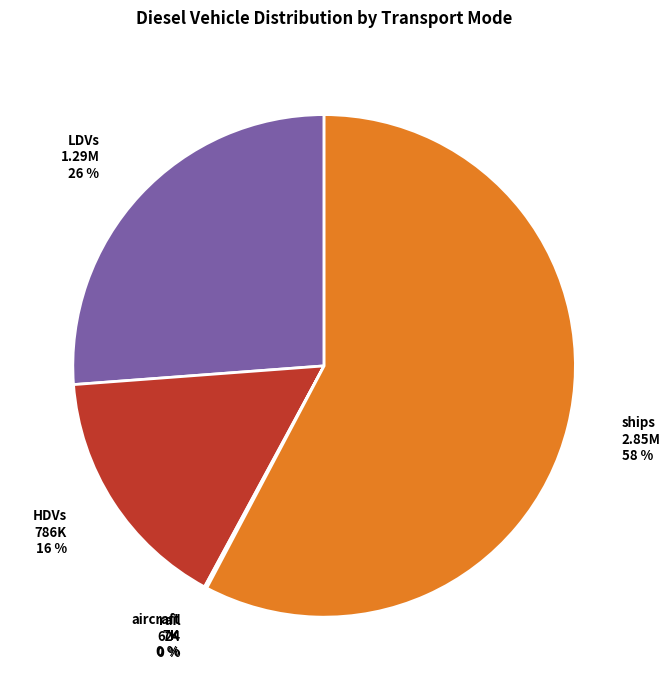

To the nearest percent, what is the difference between the largest and smallest slice percentages?

58%